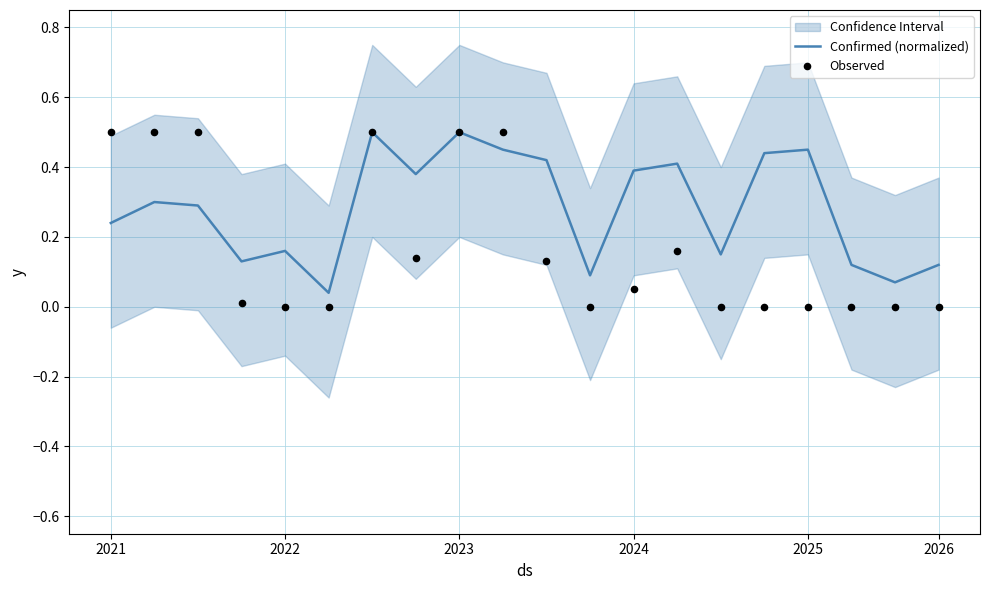

Which series contains the highest Y value?

Confirmed (normalized)